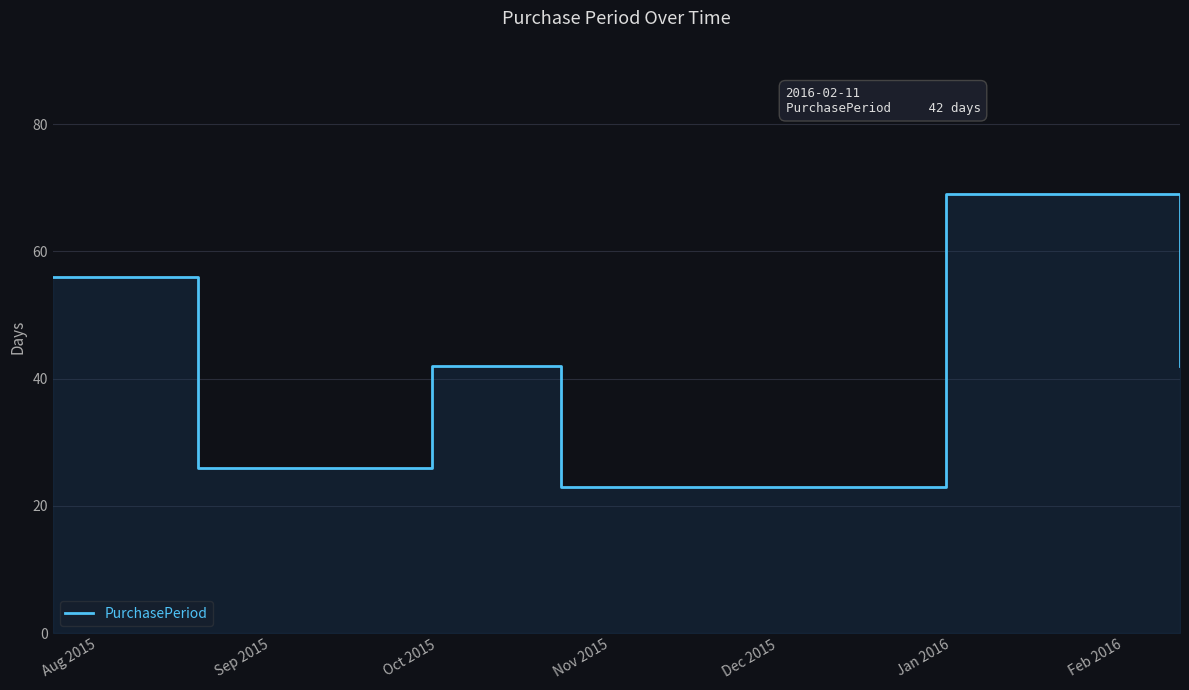

The chart shows a value of 60 at Oct 2015. True or false?

False